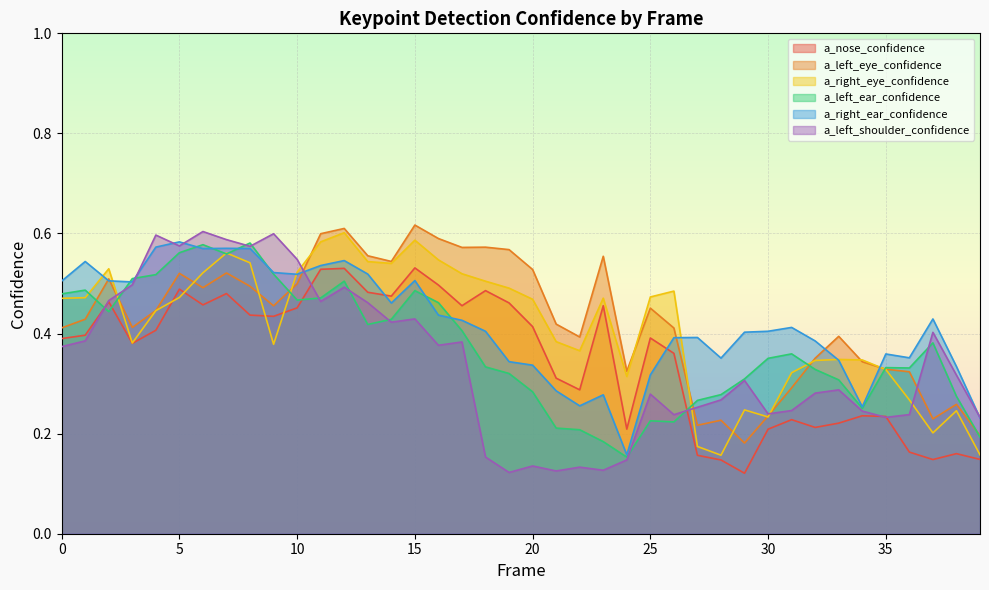

What is the average value of the a_nose_confidence series?

0.4